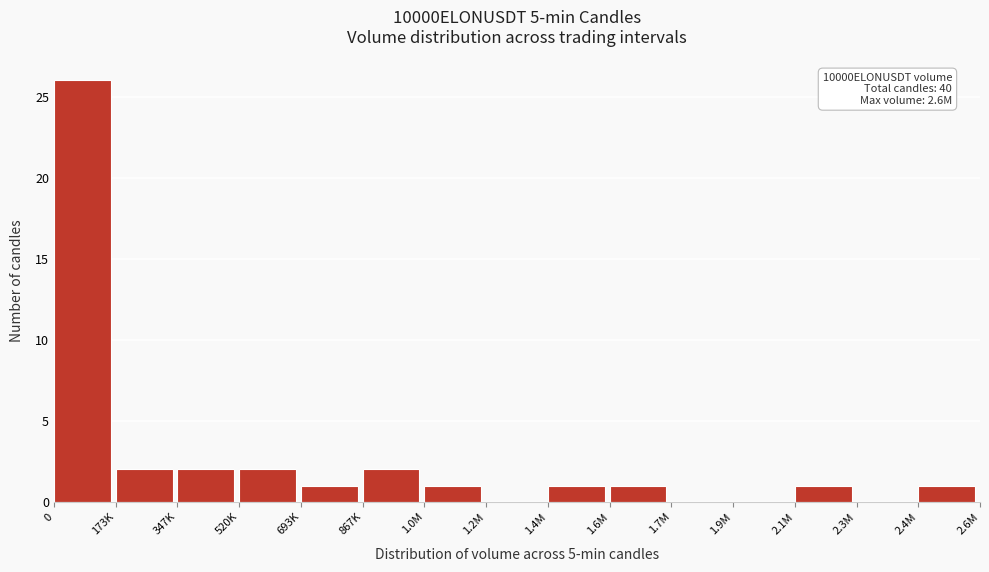

Reading left to right, list all the values displayed in this chart.

0=26	173K=2	347K=2	520K=2	693K=1	867K=2	1.0M=1	1.2M=0	1.4M=1	1.6M=1	1.7M=0	1.9M=0	2.1M=1	2.3M=0	2.4M=1